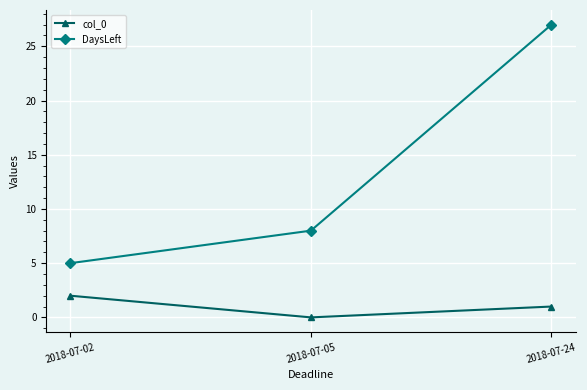

Which series has the largest range (max minus min)?

DaysLeft